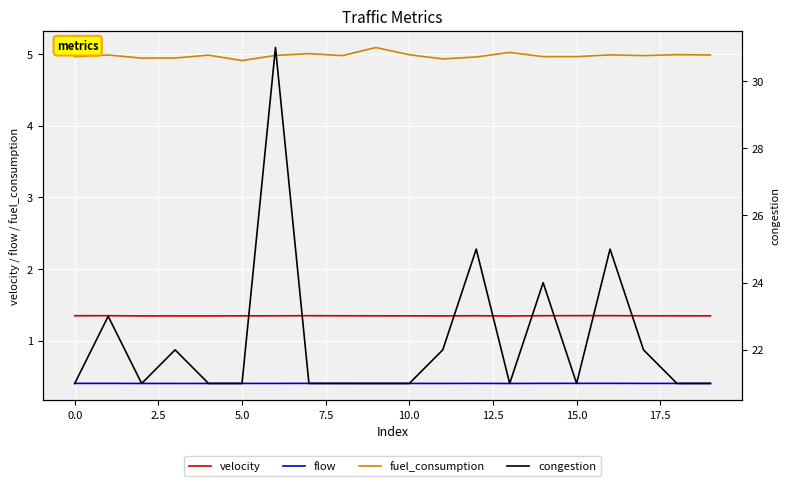

What is the highest value of the flow series?

0.4